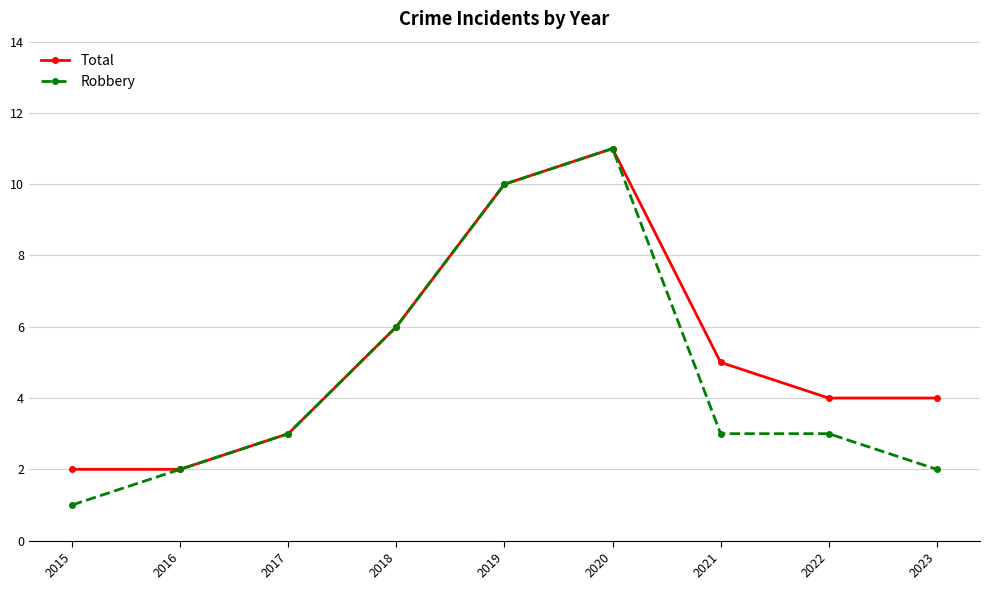

Rank the series by their average value, from lowest to highest.

Robbery, Total